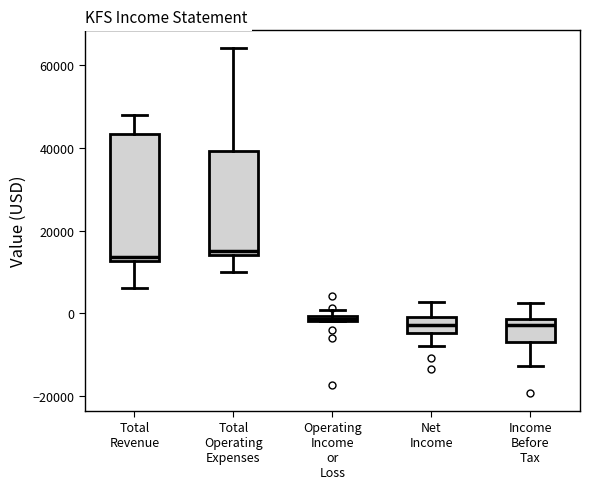

Which box is the tallest, from its lower edge to its upper edge?

Total Revenue